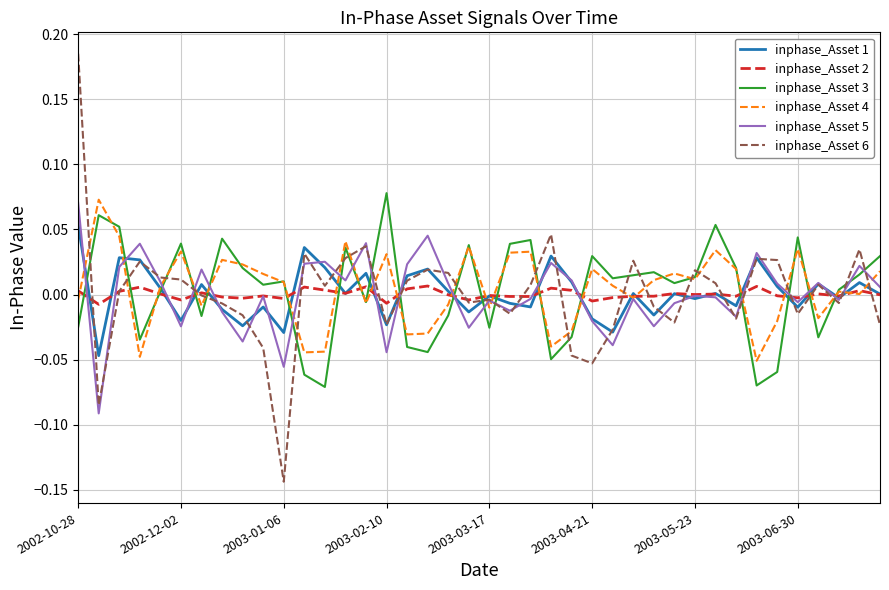

Rank the series by their maximum value, from lowest to highest.

inphase_Asset 2, inphase_Asset 1, inphase_Asset 5, inphase_Asset 4, inphase_Asset 3, inphase_Asset 6